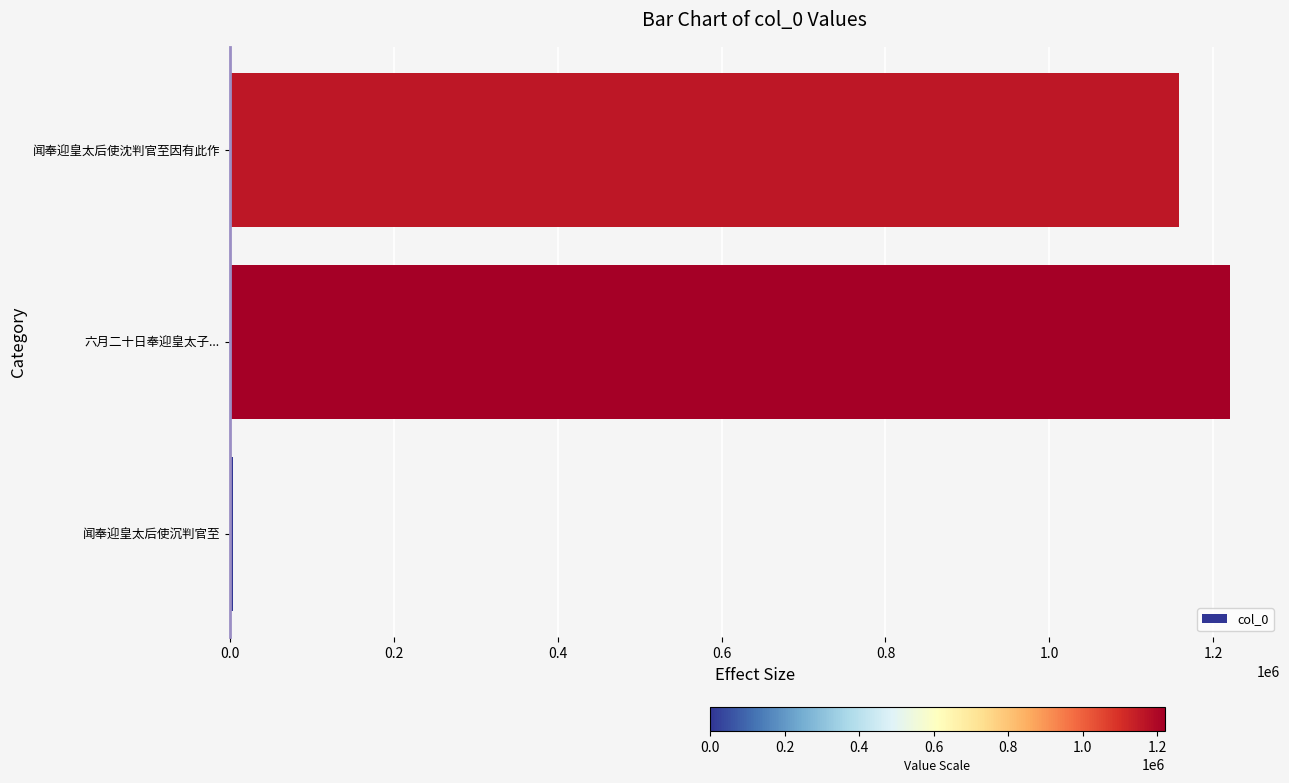

What is the greatest value displayed?

1220330